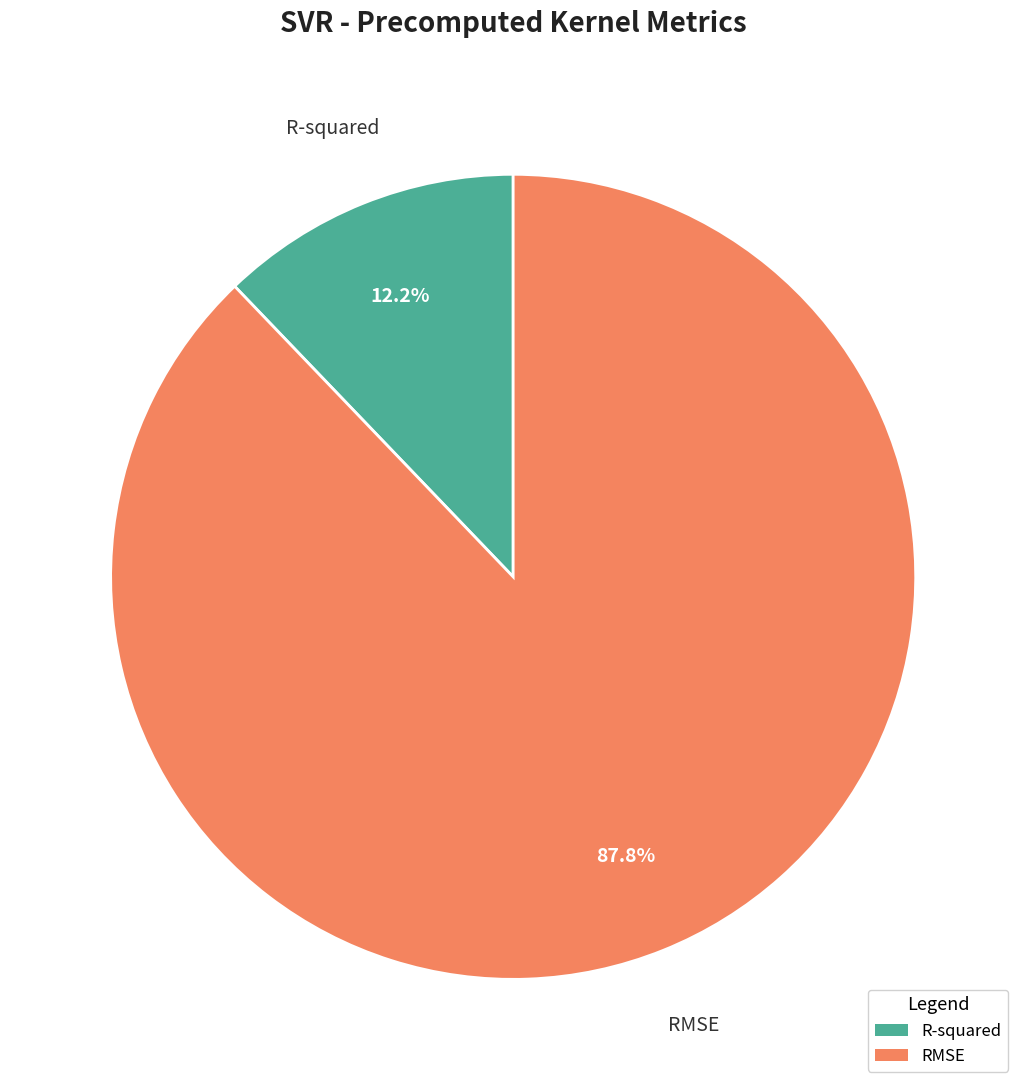

True or false: R-squared accounts for 4% of the total.

False